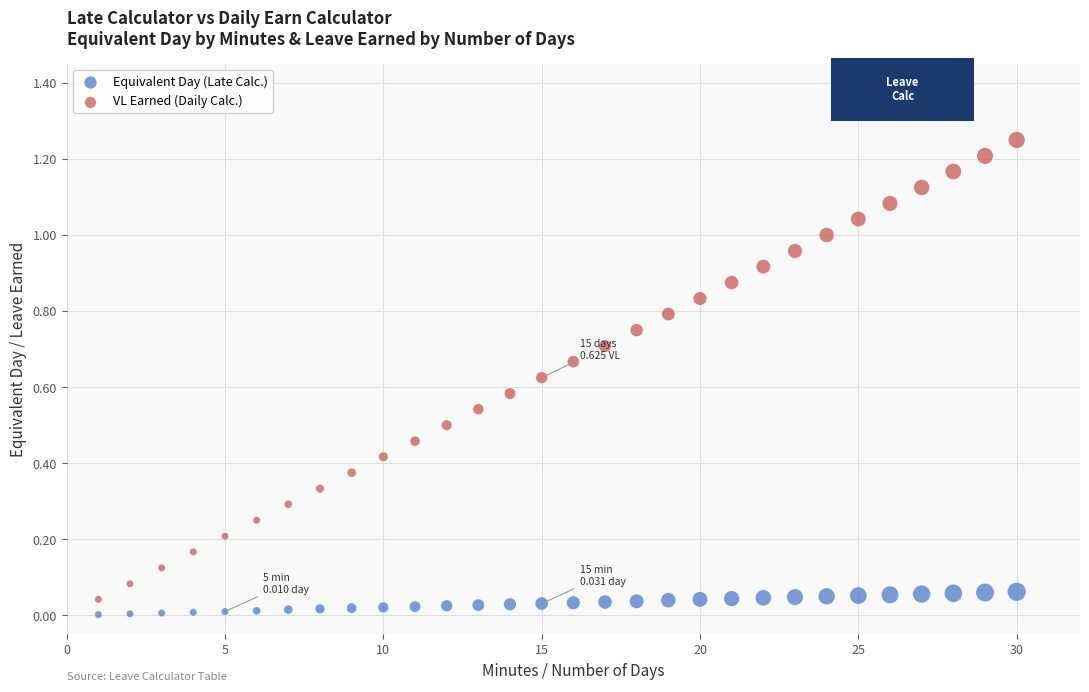

Which series contains the lowest Y value?

Equivalent Day (Late Calc.)